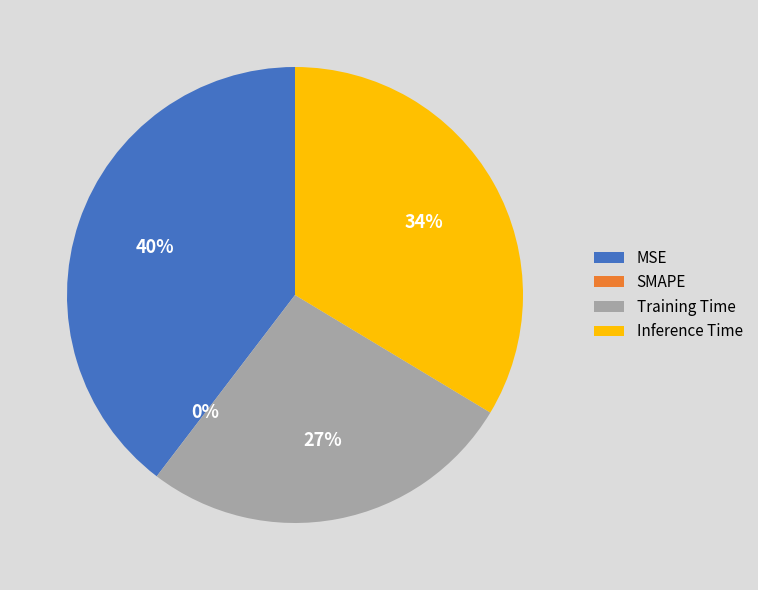

True or false: Training Time accounts for 20% of the total.

False